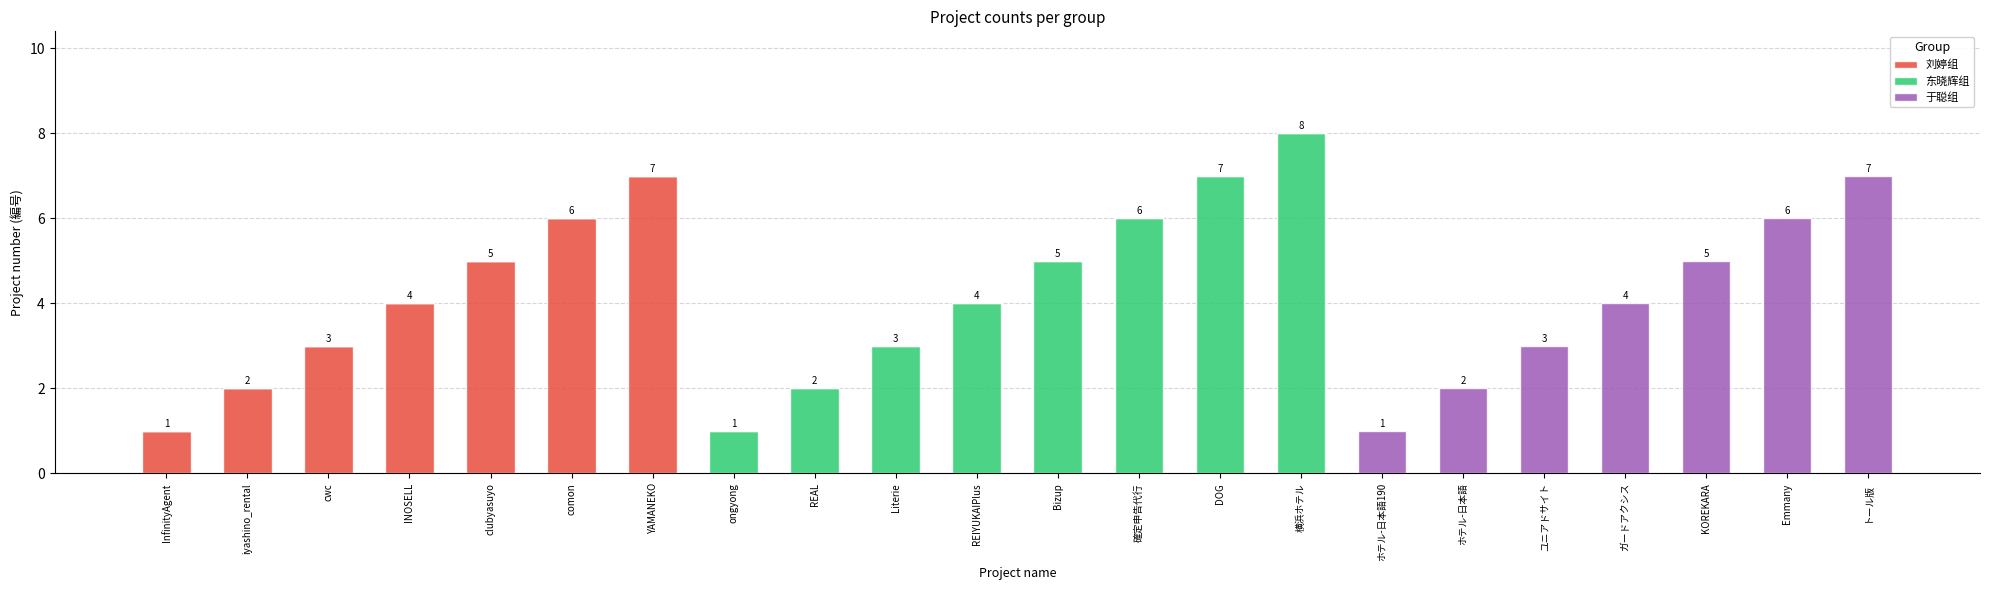

What is the highest value of the 刘婷组 series?

7